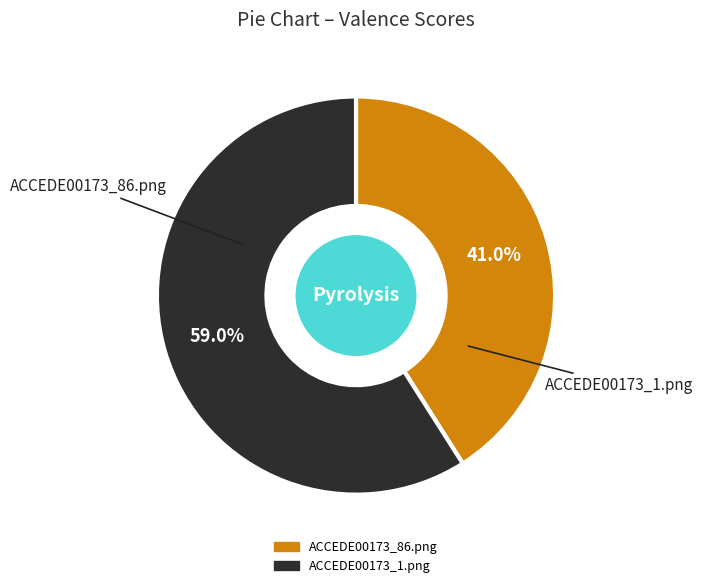

How many segments does this pie chart have?

2